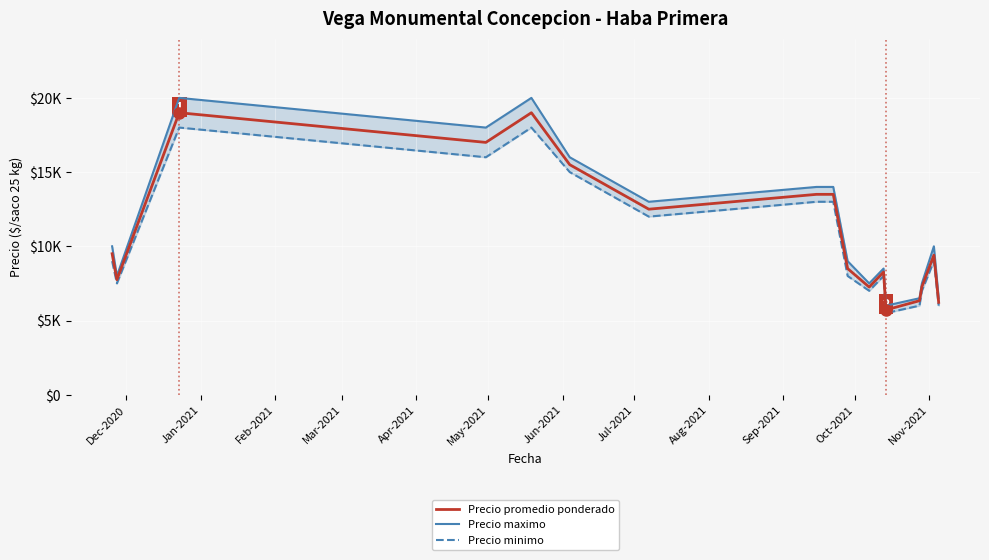

What is the minimum value shown in the chart?

5500